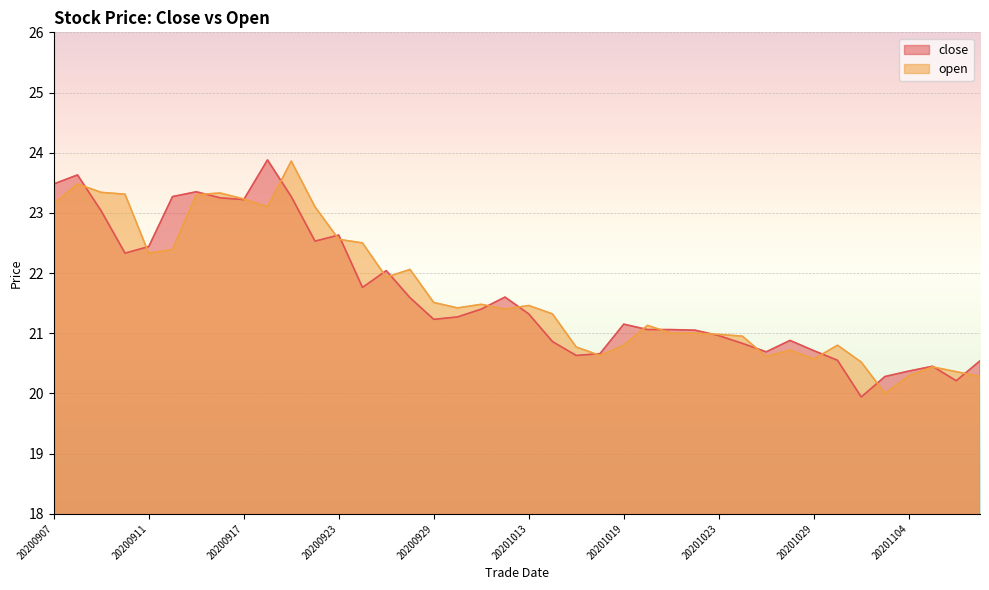

Is it true that open equals 20.5 at 20201102?

True